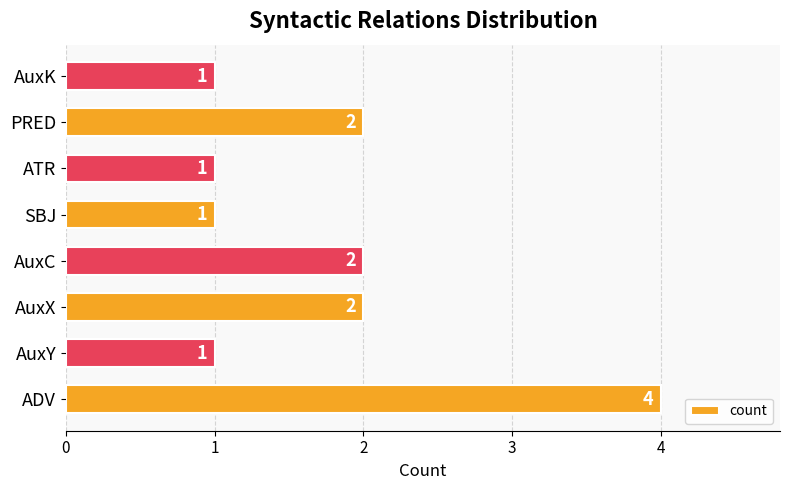

Reading bottom to top, transcribe all the data shown in this chart.

4	1	2	2	1	1	2	1